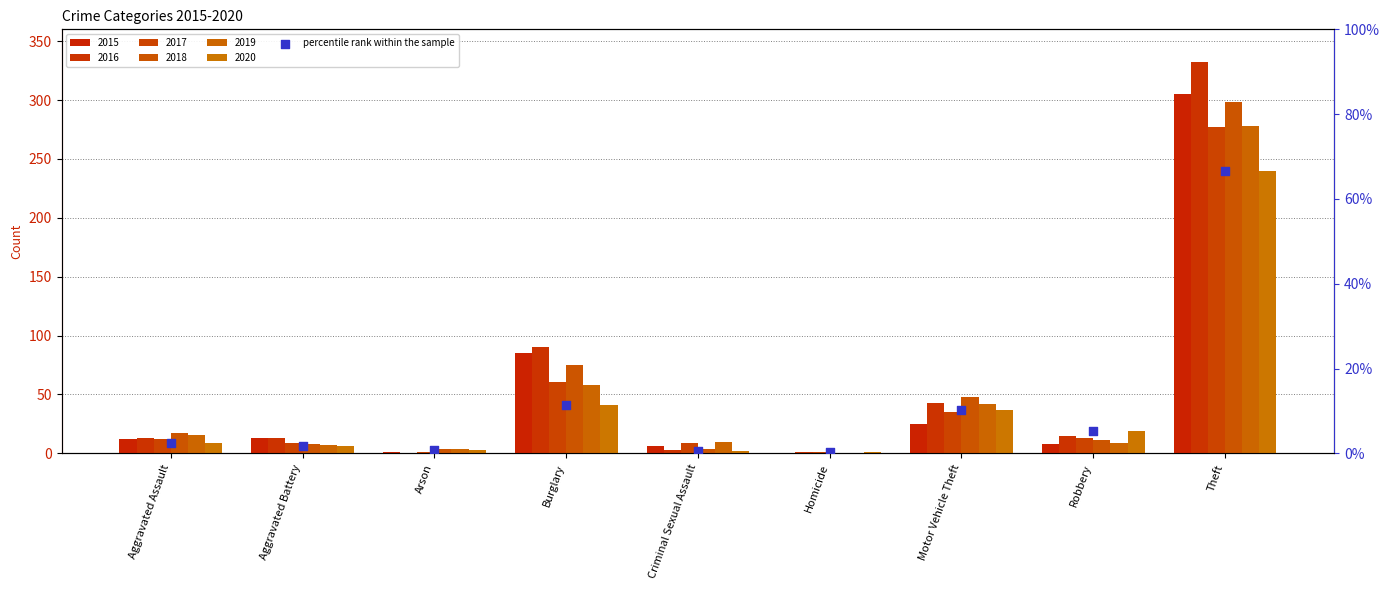

Which has a higher value, Motor Vehicle Theft or Aggravated Assault?

Motor Vehicle Theft